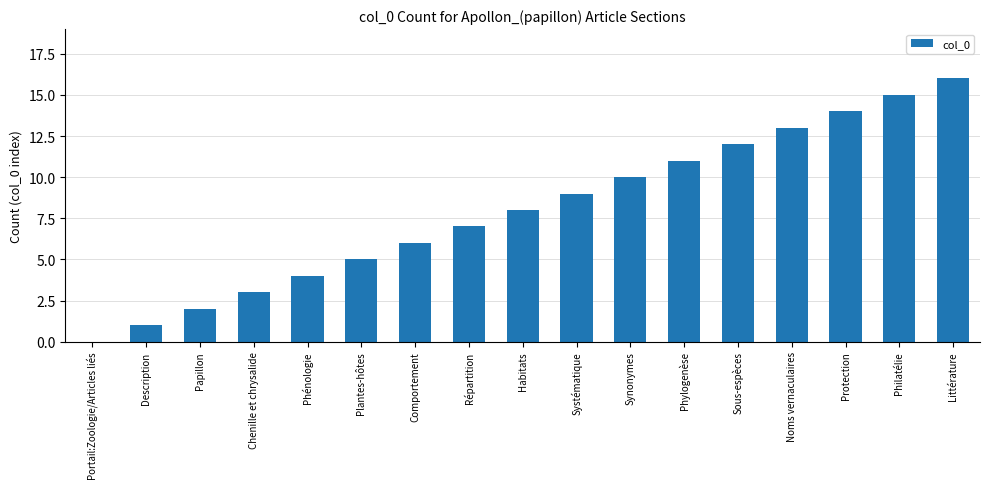

What is the difference between the values at Synonymes and Phylogenèse?

1